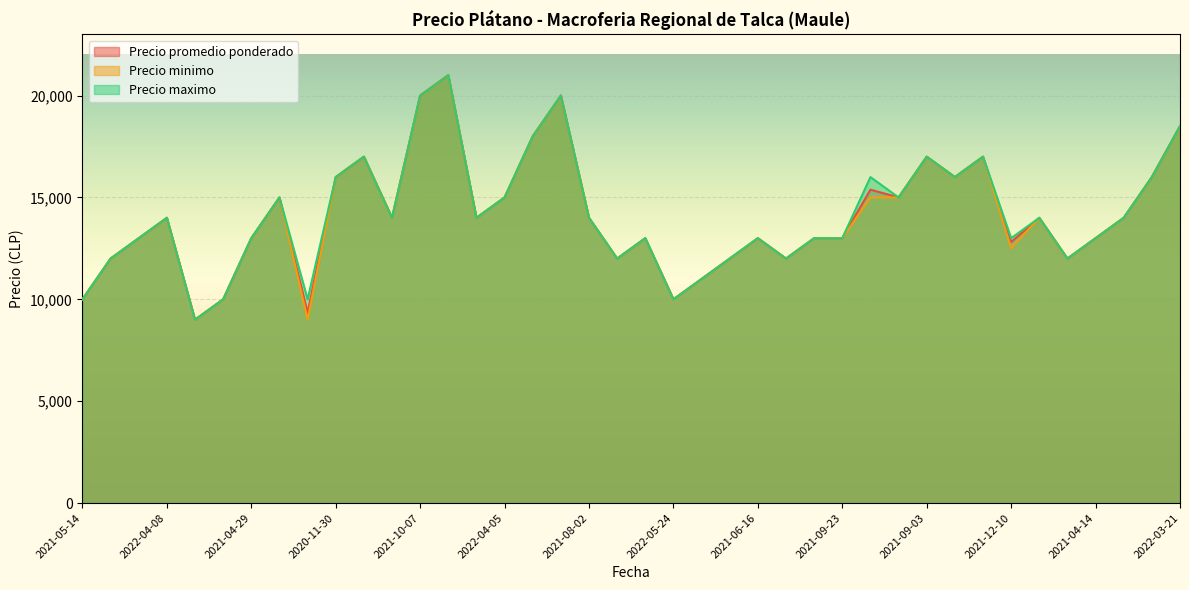

What is the total value across all series at 2022-04-08?

42000